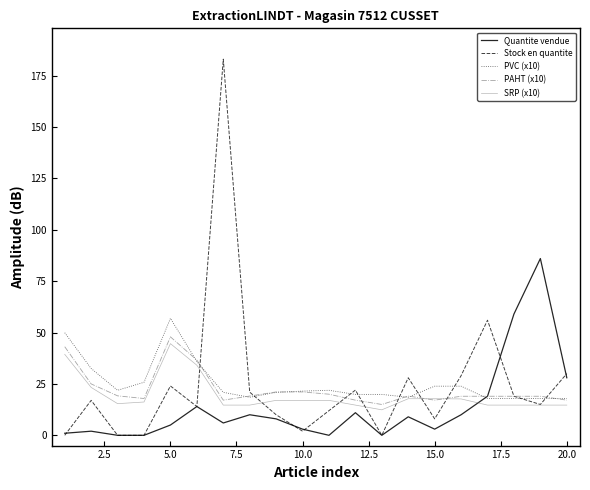

Which series has the largest range (max minus min)?

Stock en quantite